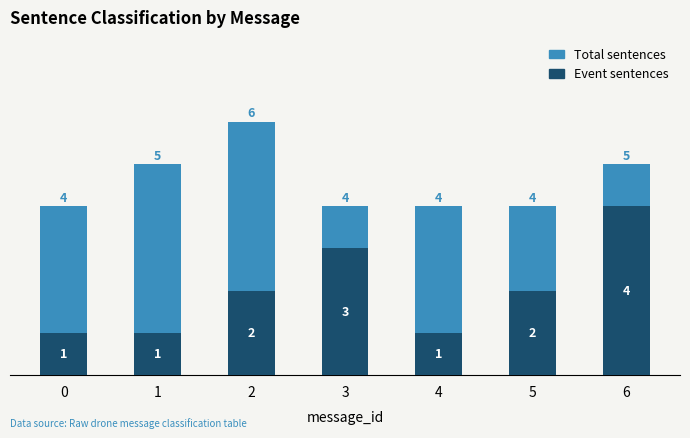

What is the lowest value of the Total sentences series?

4